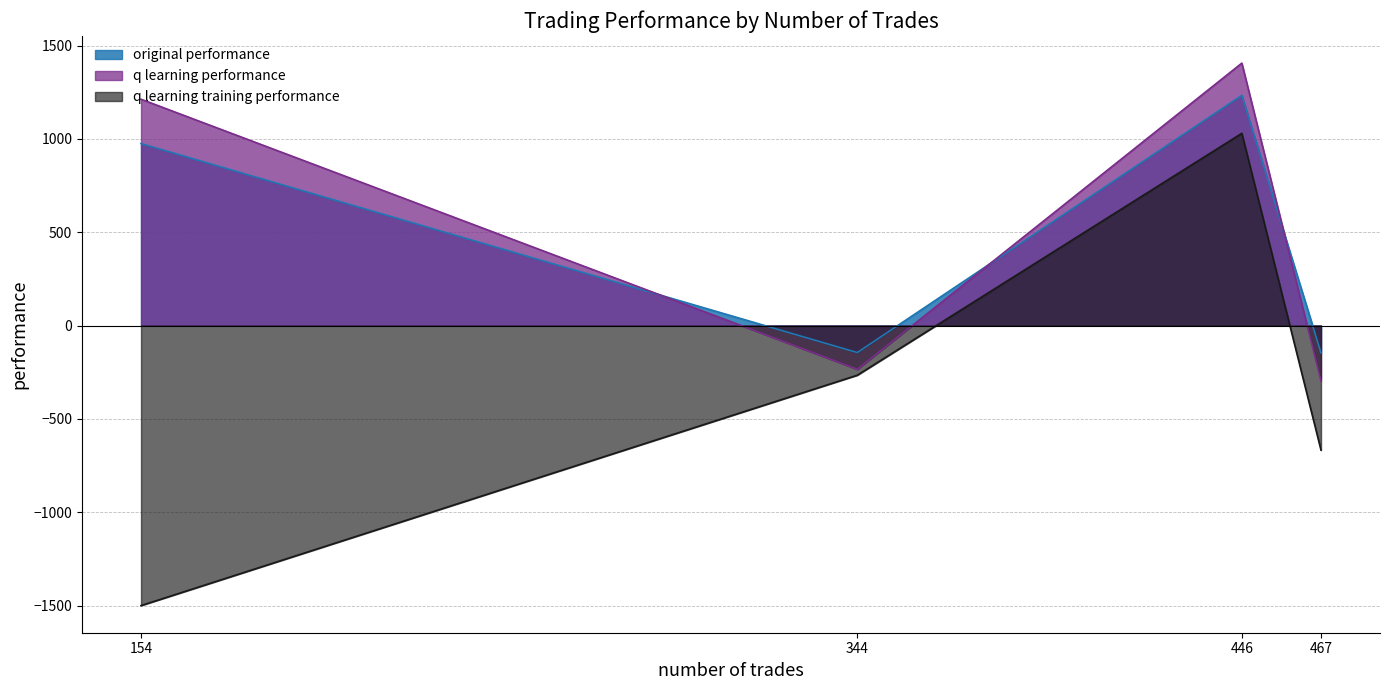

The q learning training performance series shows -63.7 at 344. True or false?

False